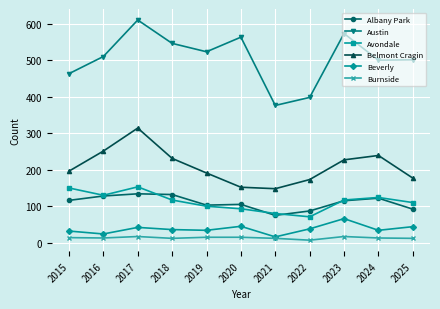

Which label corresponds to the largest value in the chart?

2017